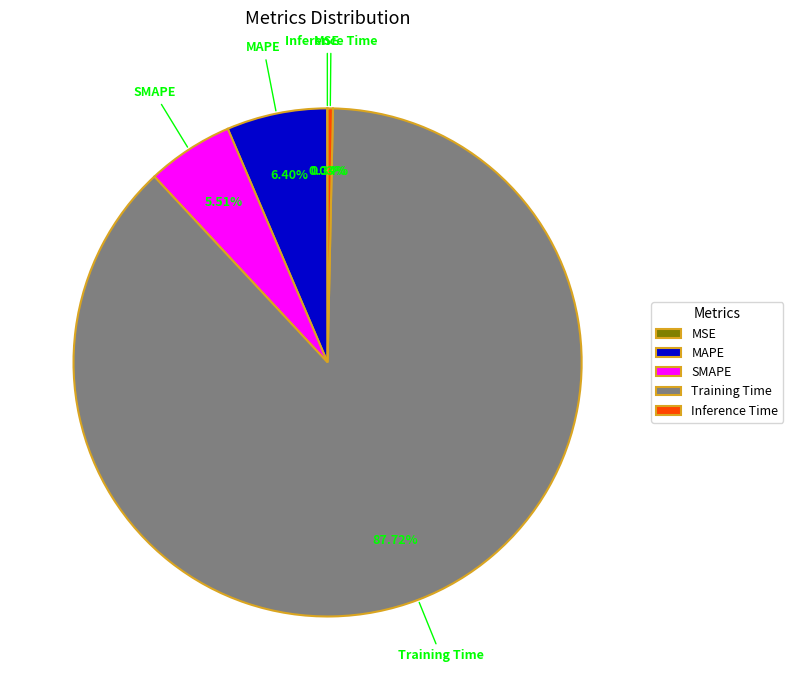

Does any single category account for the majority?

Yes